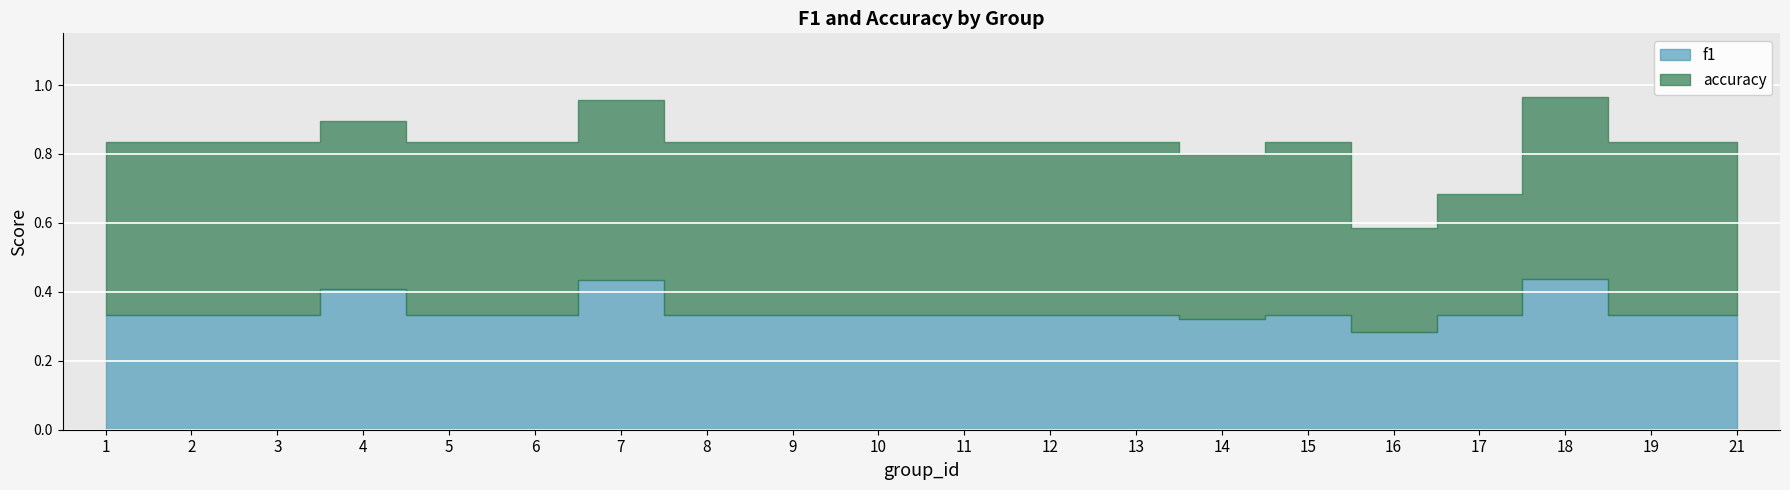

True or false: f1 and accuracy intersect in this chart.

False